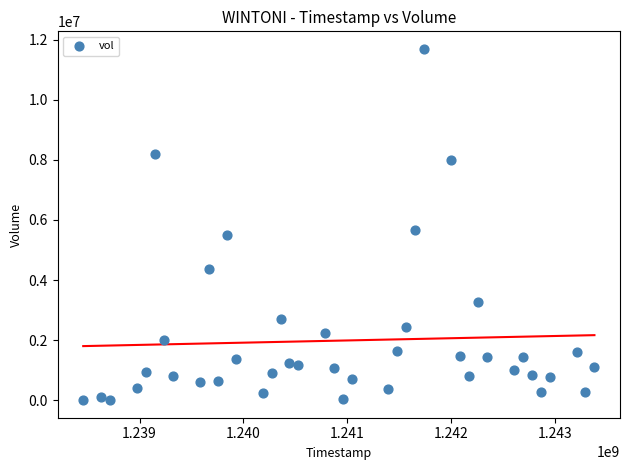

What Y value in the scatter plot is closest to 5846600?

5669500